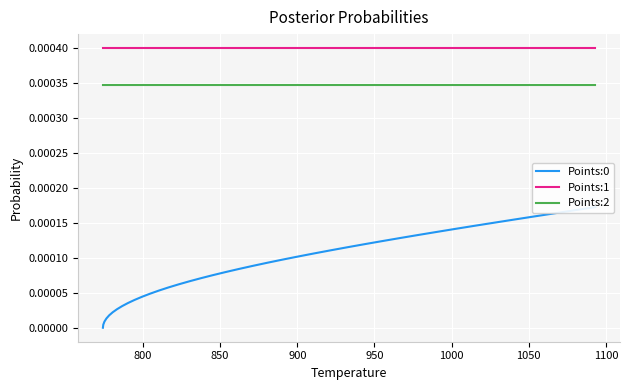

Which series has the largest total across all categories?

Points:1